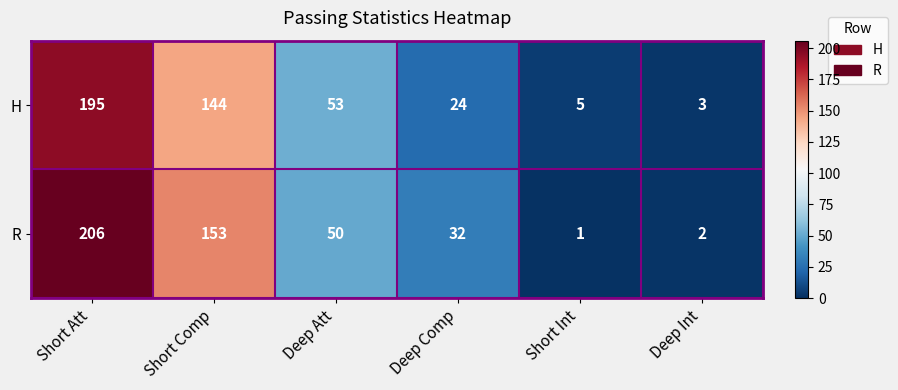

Reading left to right, extract all data points from this chart.

H: Short Att=195	Short Comp=144	Deep Att=53	Deep Comp=24	Short Int=5	Deep Int=3
R: Short Att=206	Short Comp=153	Deep Att=50	Deep Comp=32	Short Int=1	Deep Int=2